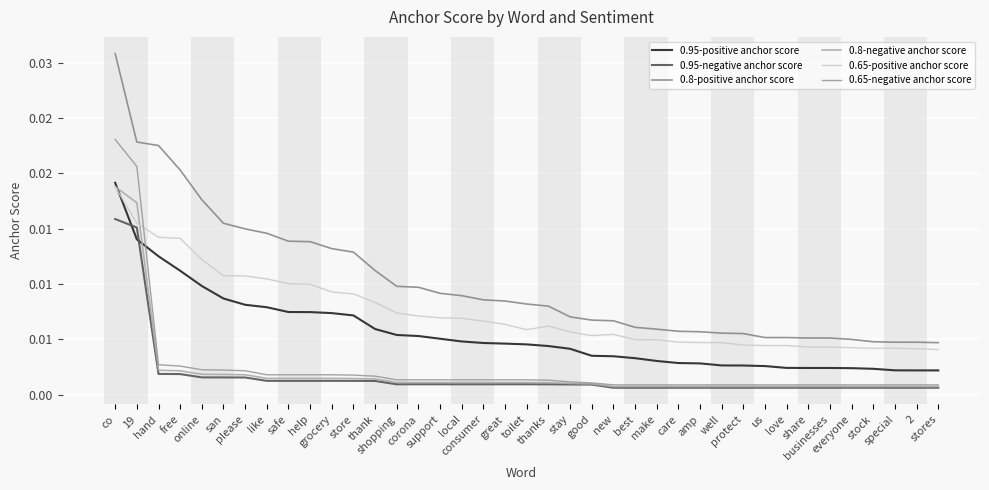

What is the sum of all 0.8-negative anchor score values?

0.1